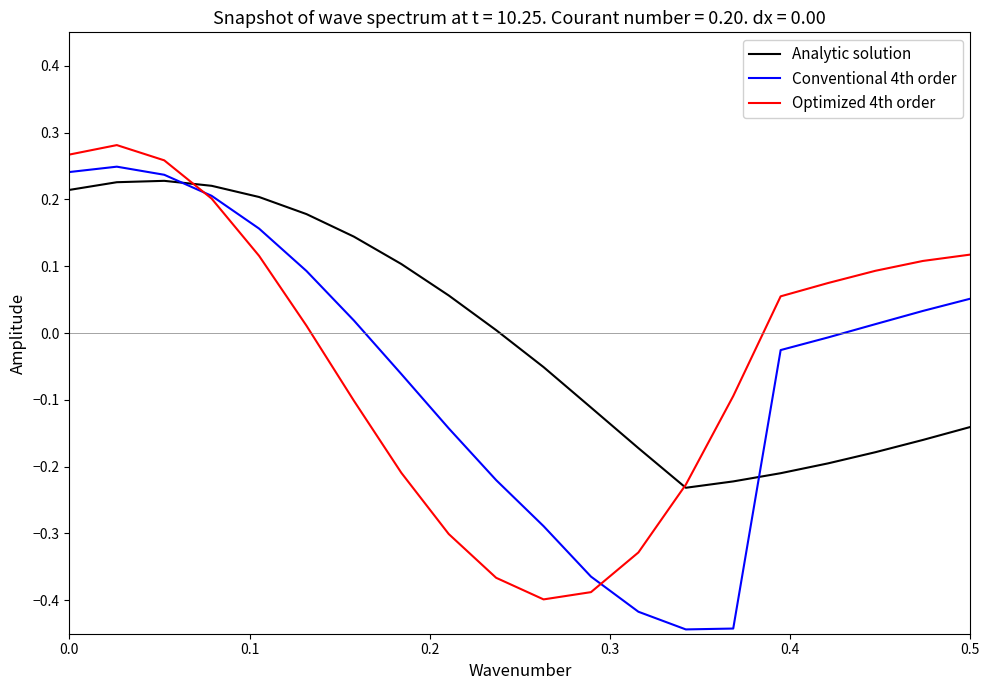

Which series has the largest total across all categories?

Analytic solution